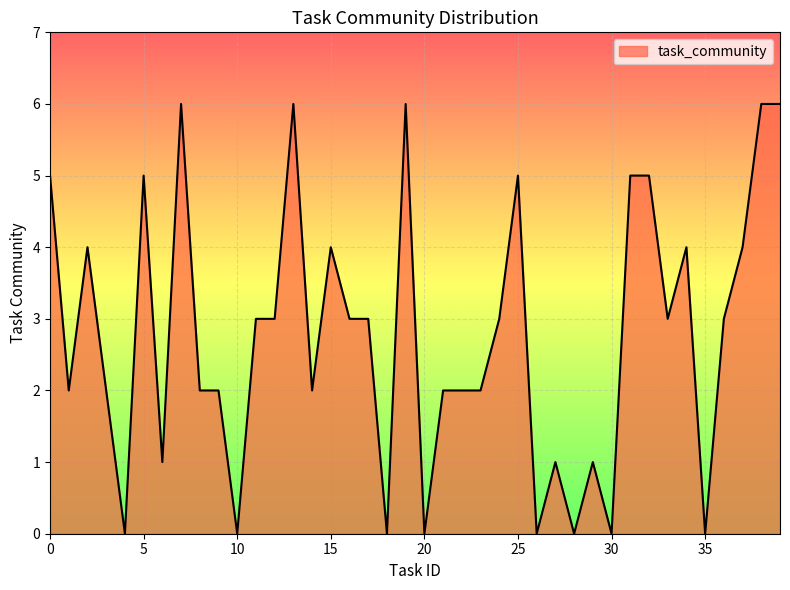

What is the difference between the maximum and minimum values?

6